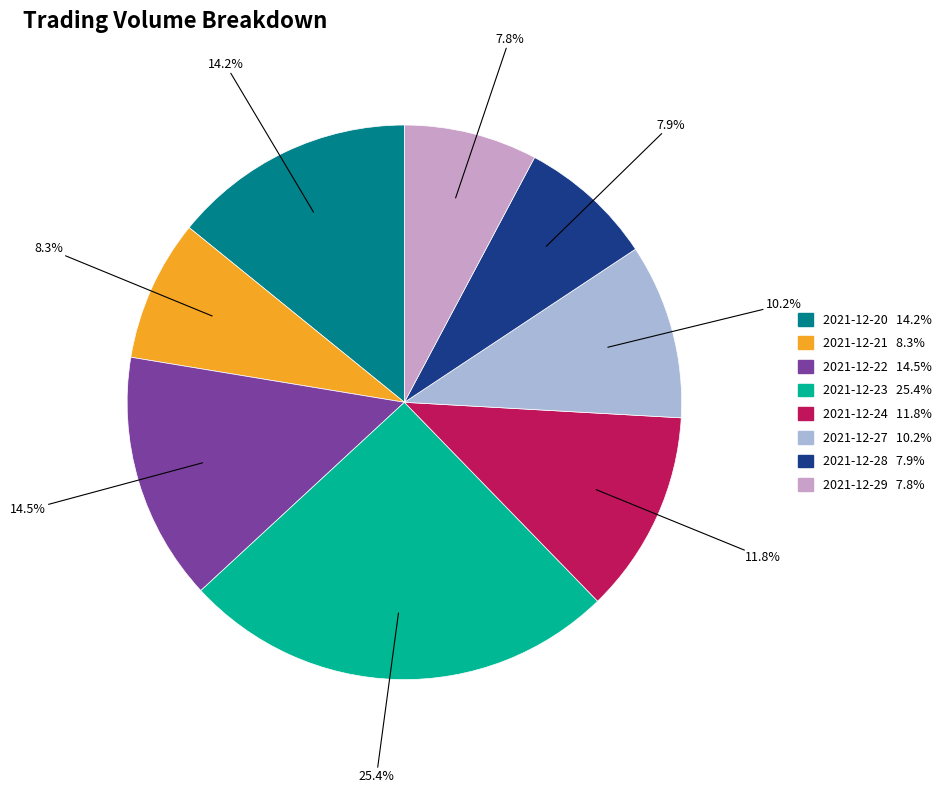

Does 2021-12-21 represent more than half of the total?

No